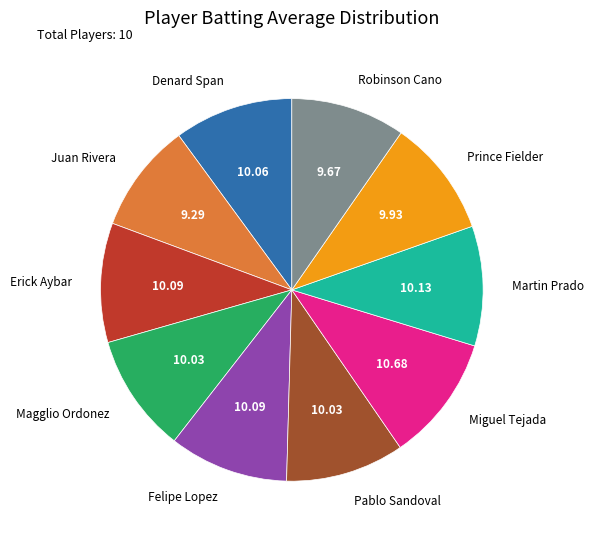

What is the largest slice in the pie chart?

Miguel Tejada